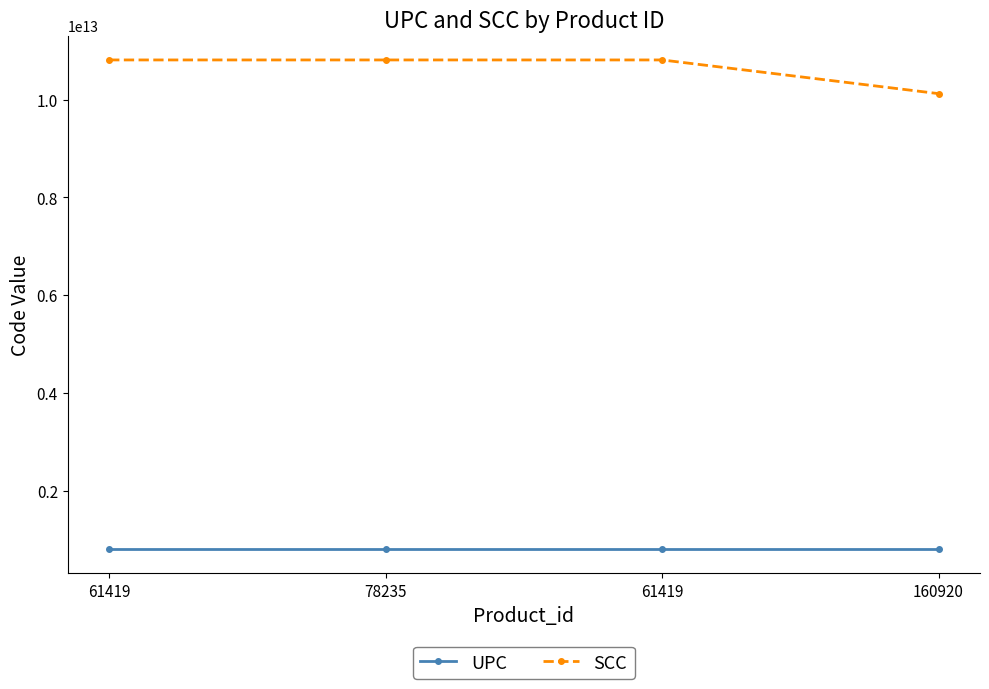

Reading left to right, list all the values displayed in this chart.

UPC: 61419=812289192693	78235=812289292694	61419=812289192693	160920=812289165109
SCC: 61419=10812289192690	78235=10812288192695	61419=10812289192690	160920=10122891651097